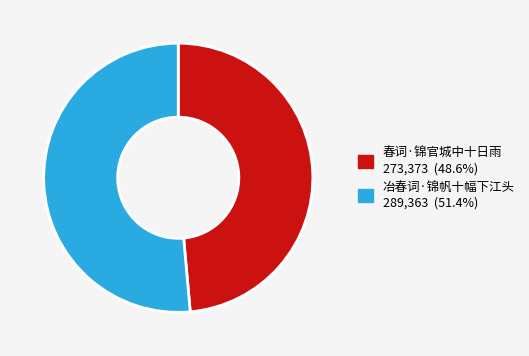

Is there a majority slice in this chart?

Yes